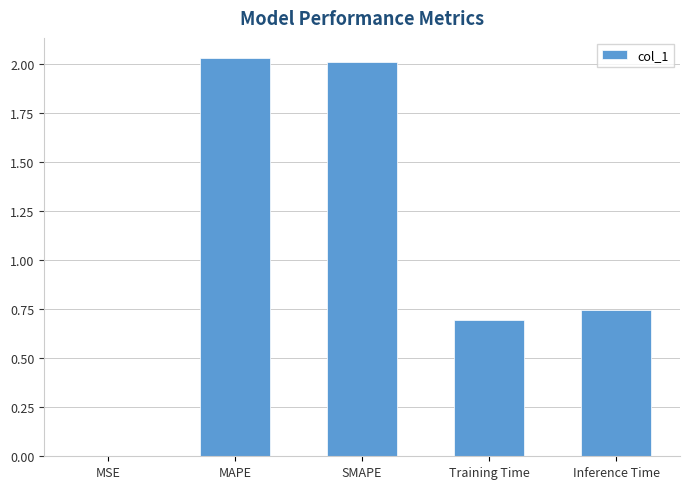

What is the sum of the values at MAPE and Training Time?

2.7